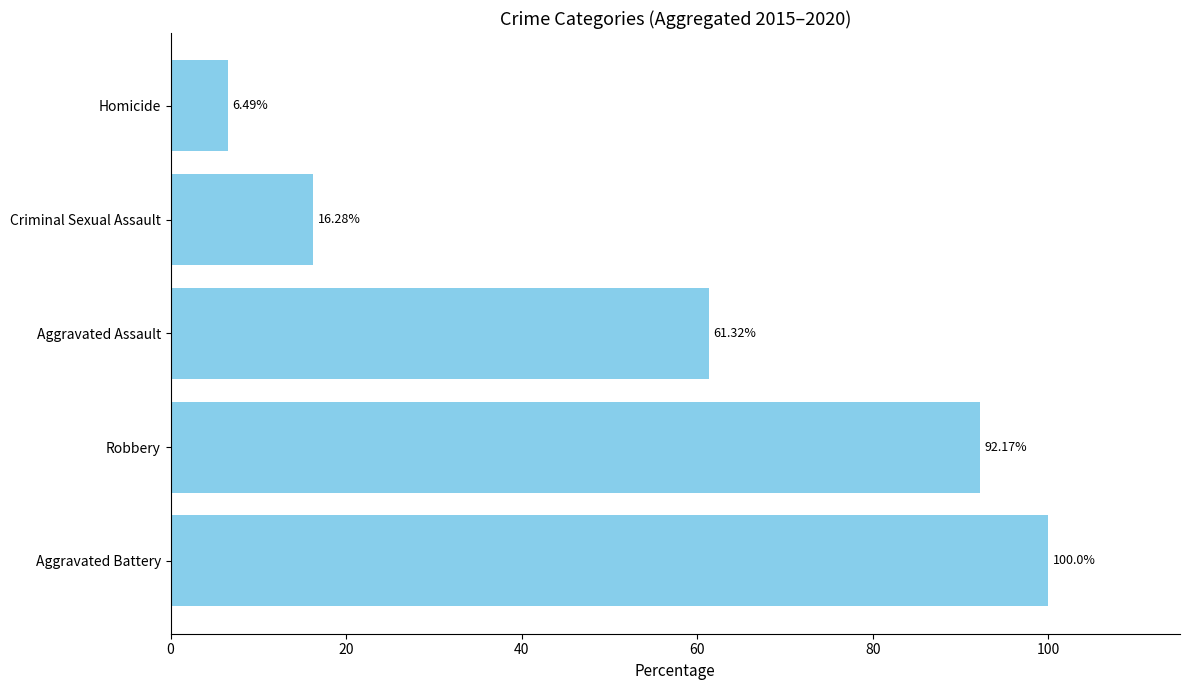

How many values exceed 61?

3